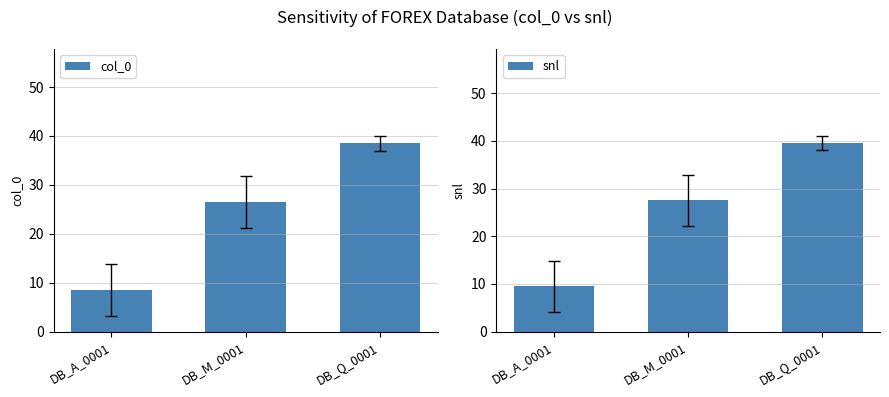

What is the difference between the maximum and minimum values in the snl series?

30.0